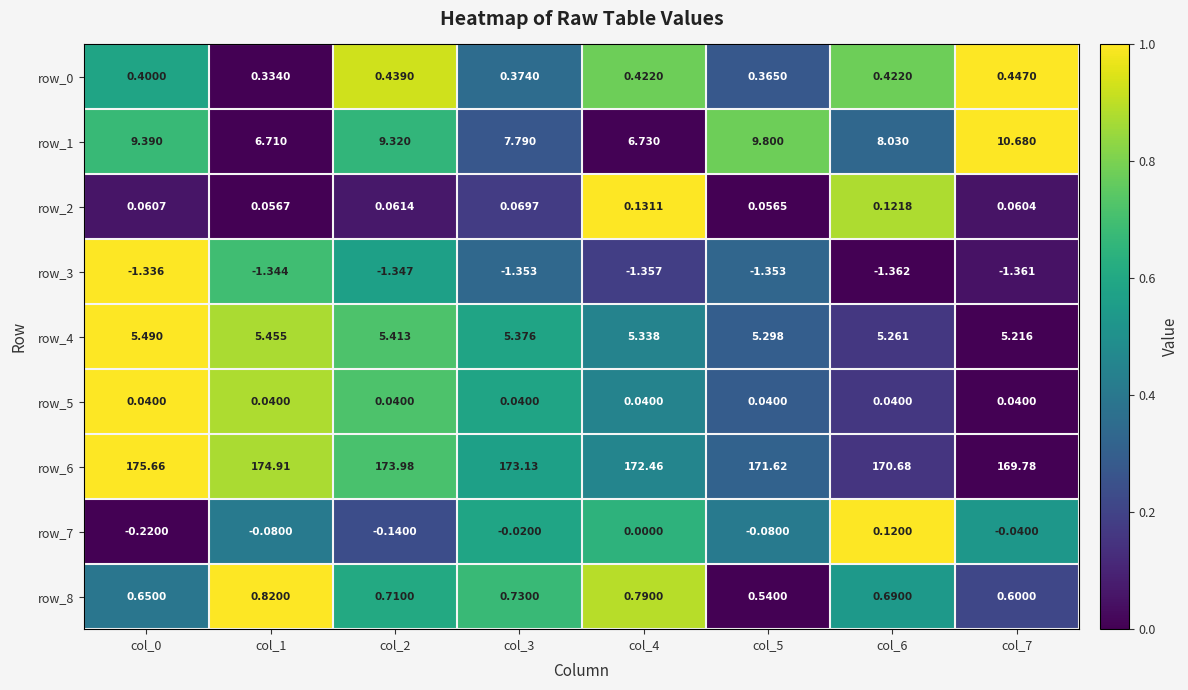

Is the value of row_4 at col_2 greater than the value of row_0 at col_6?

Yes